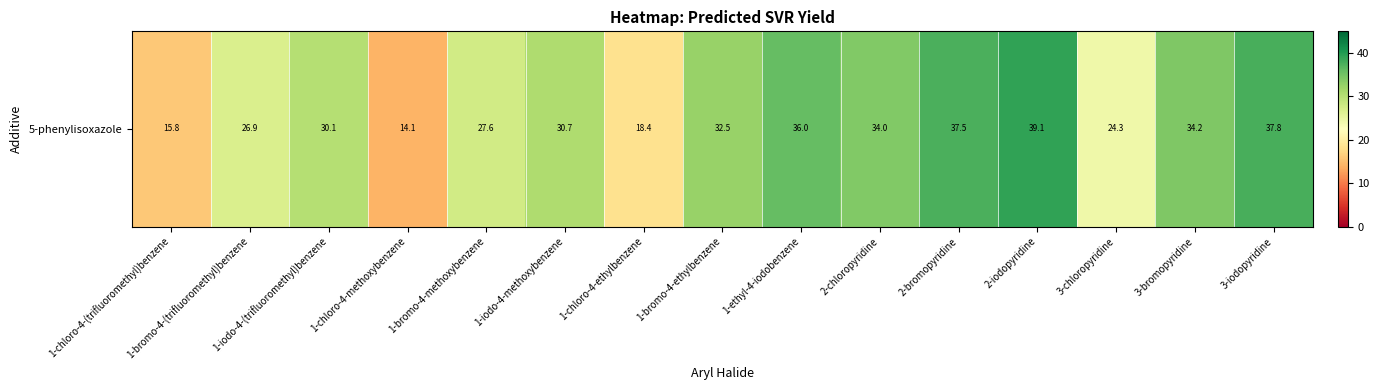

Is it true that the value at 1-bromo-4-ethylbenzene is 32.5?

True